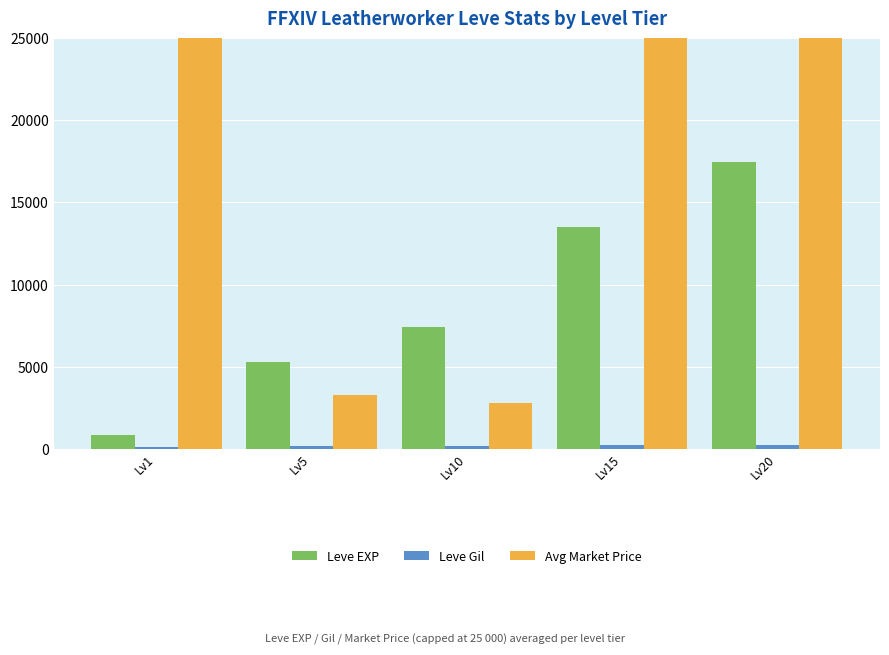

What is the sum of all Avg Market Price values?

81055.2